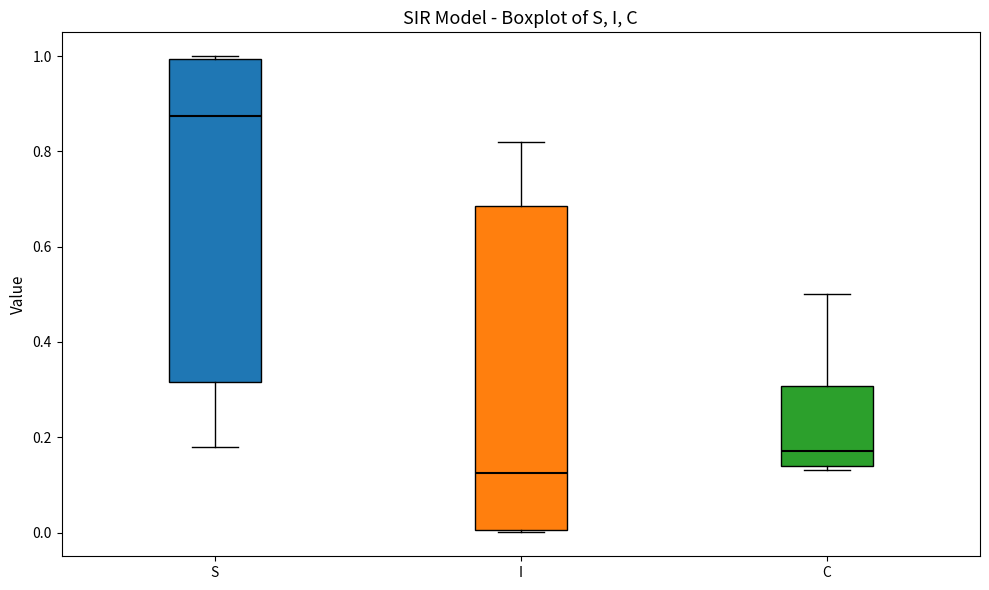

Which box has the highest median line?

S